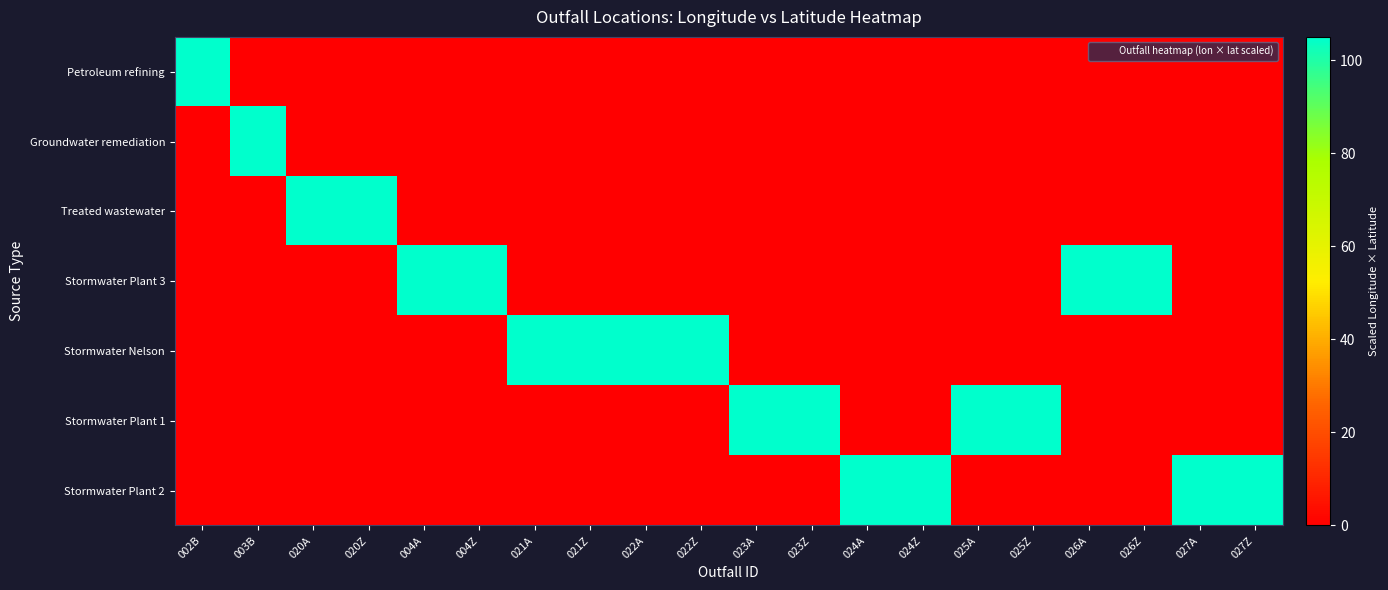

Which series has the largest total across all categories?

Stormwater Nelson